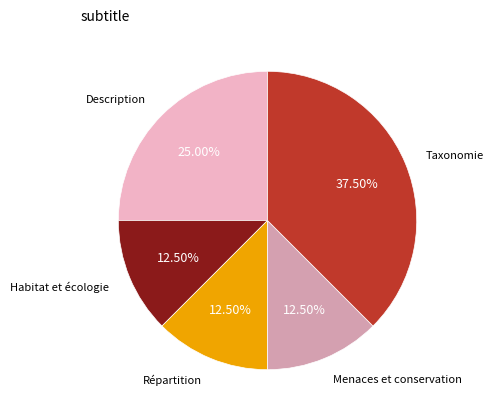

Is there any slice that represents more than half of the pie?

No